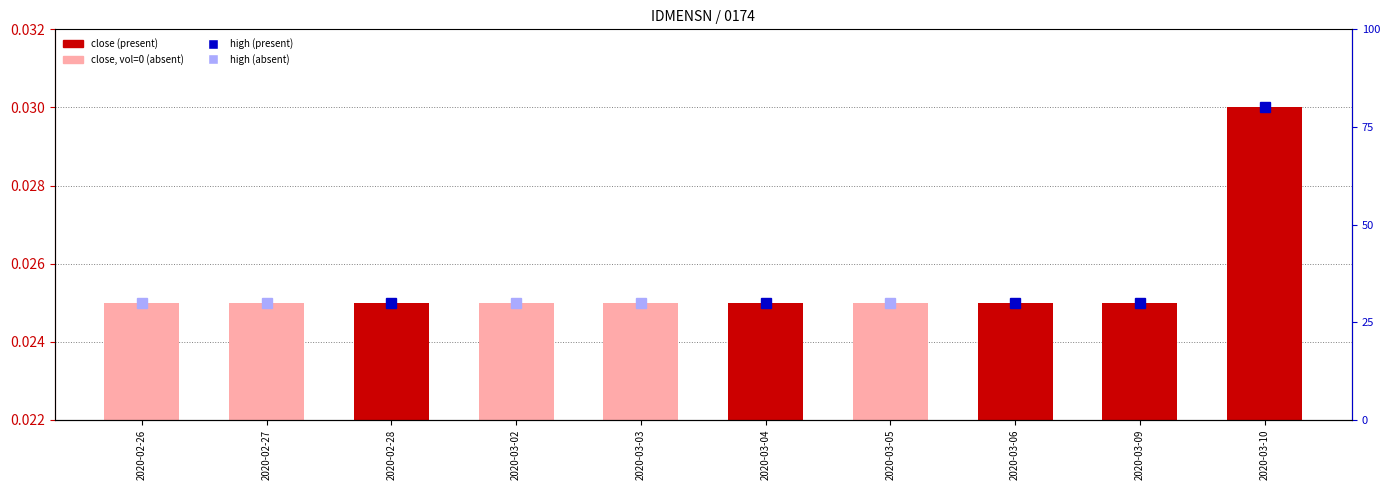

Is it true that the value at 2020-03-04 is 0.0?

True